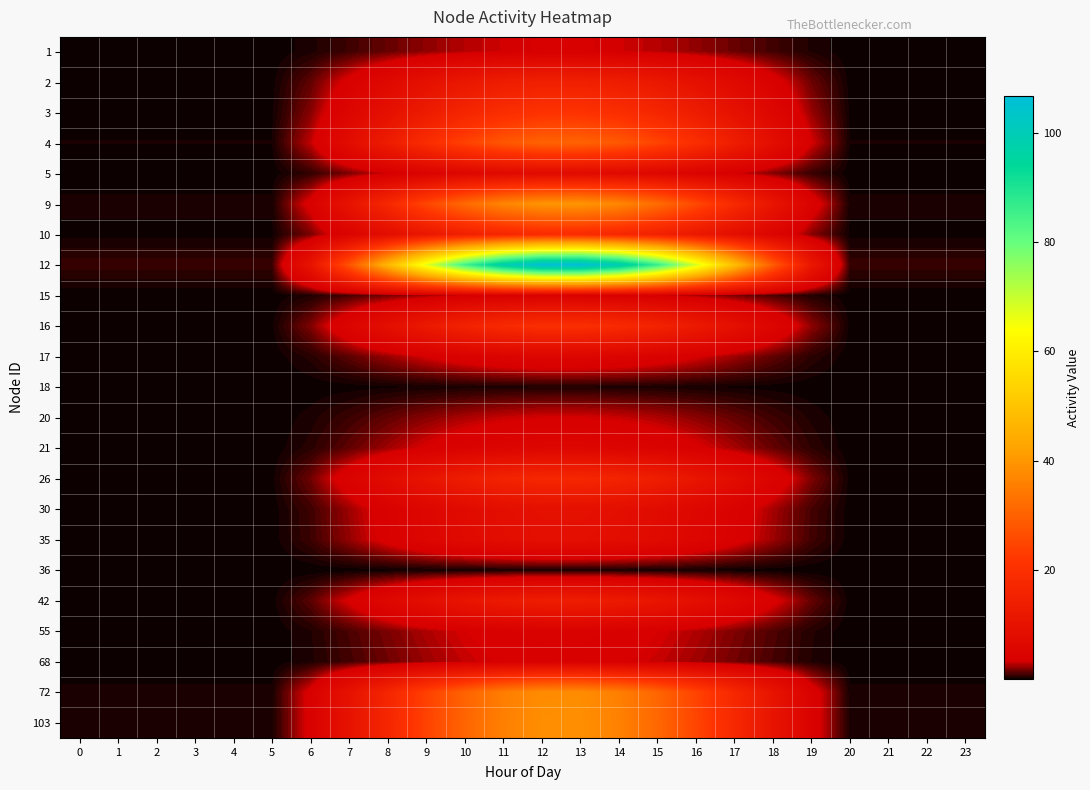

List the series in order of their peak value, highest first.

12, 9, 103, 72, 4, 3, 16, 10, 26, 2, 42, 30, 35, 5, 21, 17, 55, 15, 68, 1, 20, 18, 36